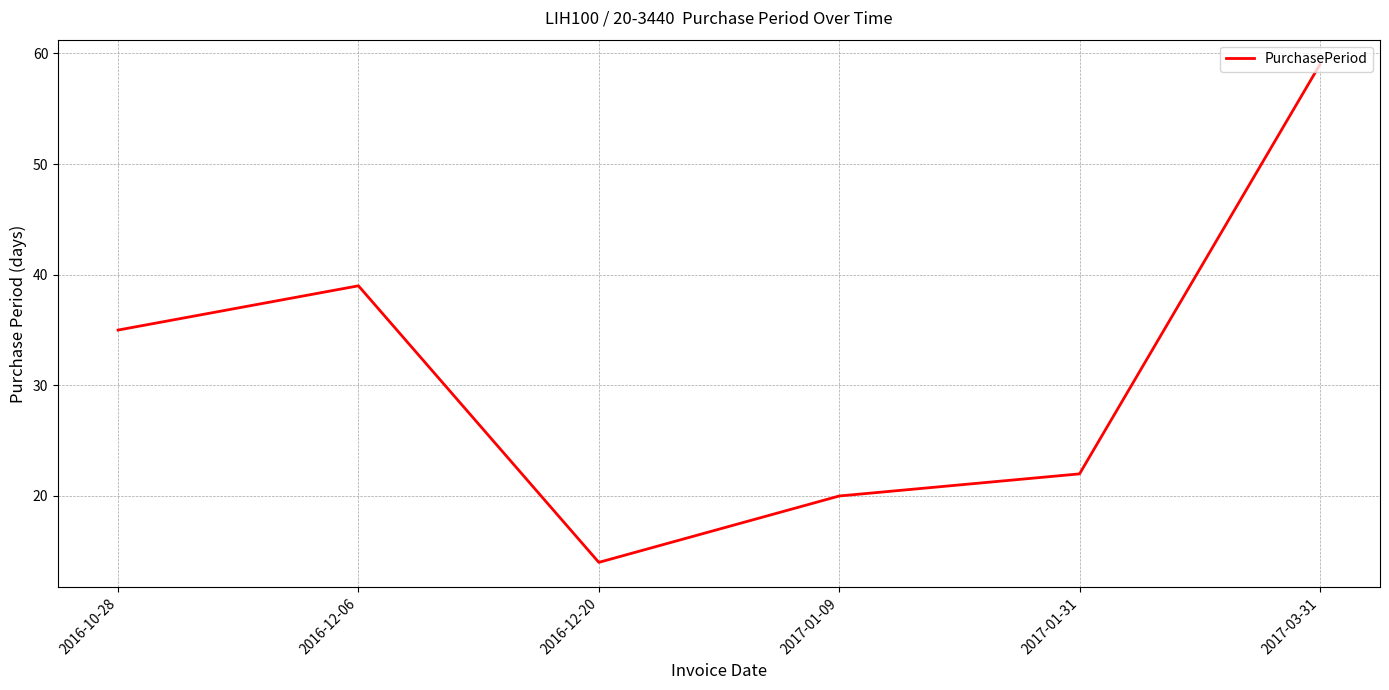

What is the sum of all values?

189